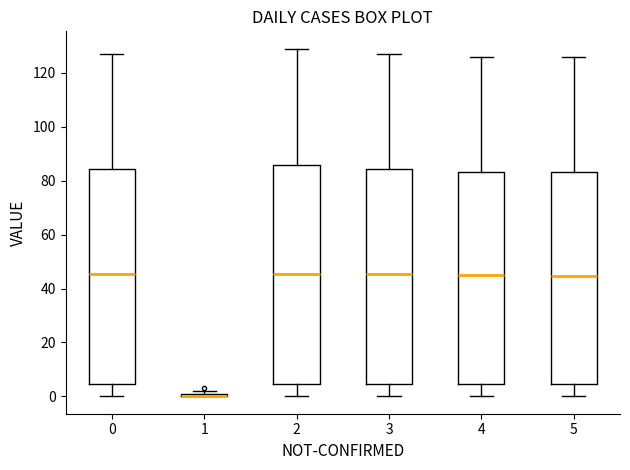

Where is the upper edge of the box at x = 1 on the y-axis? The values are not printed on the chart, so give them approximately, as read against the axis.

2